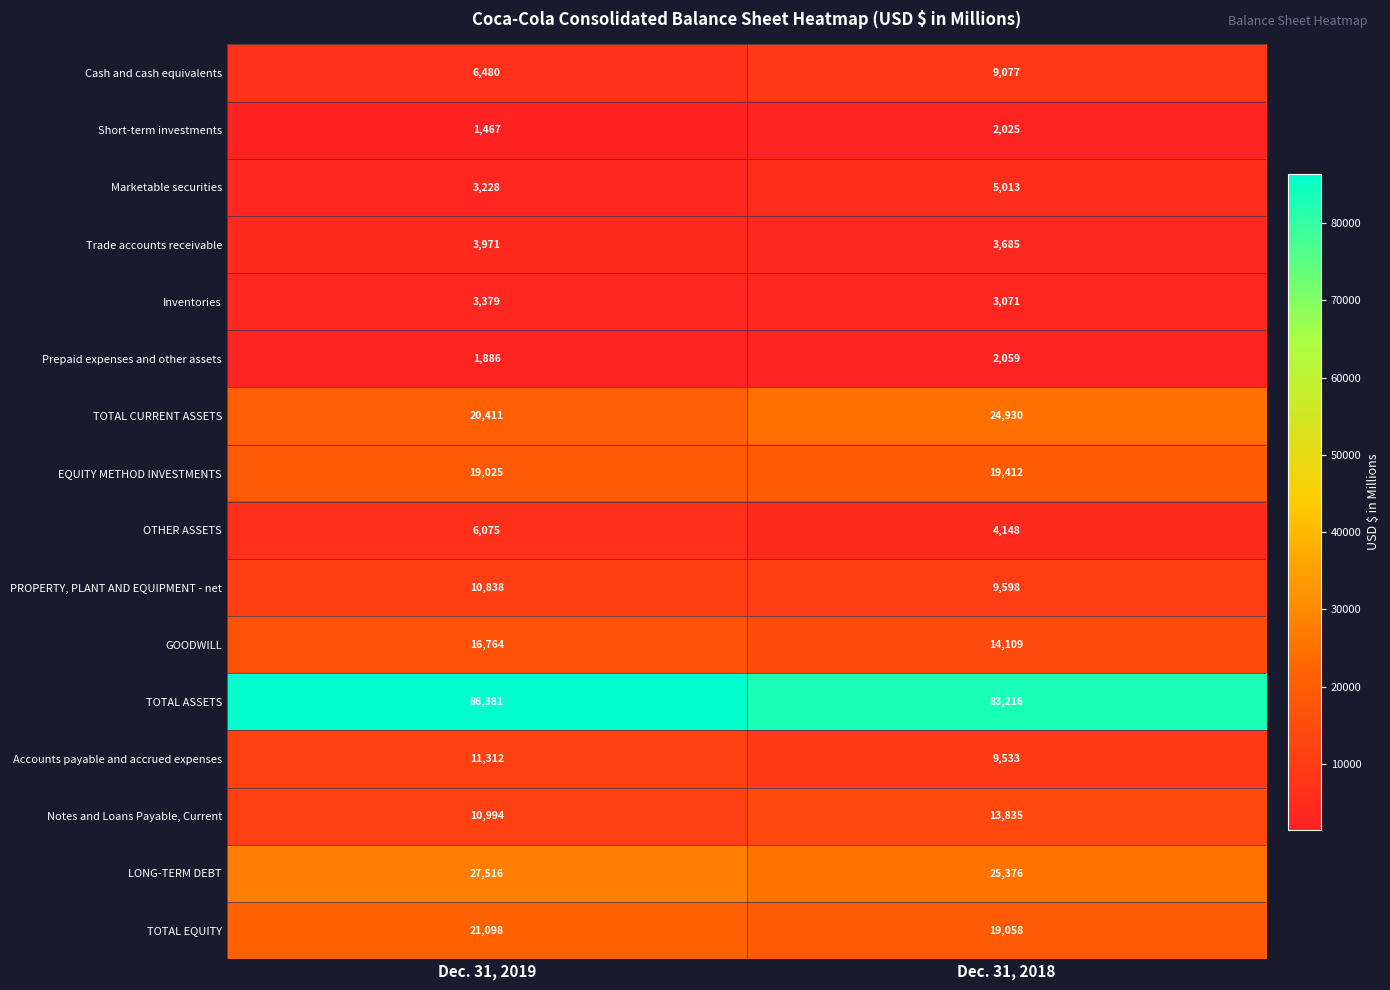

What is the average value of the Trade accounts receivable series?

3828